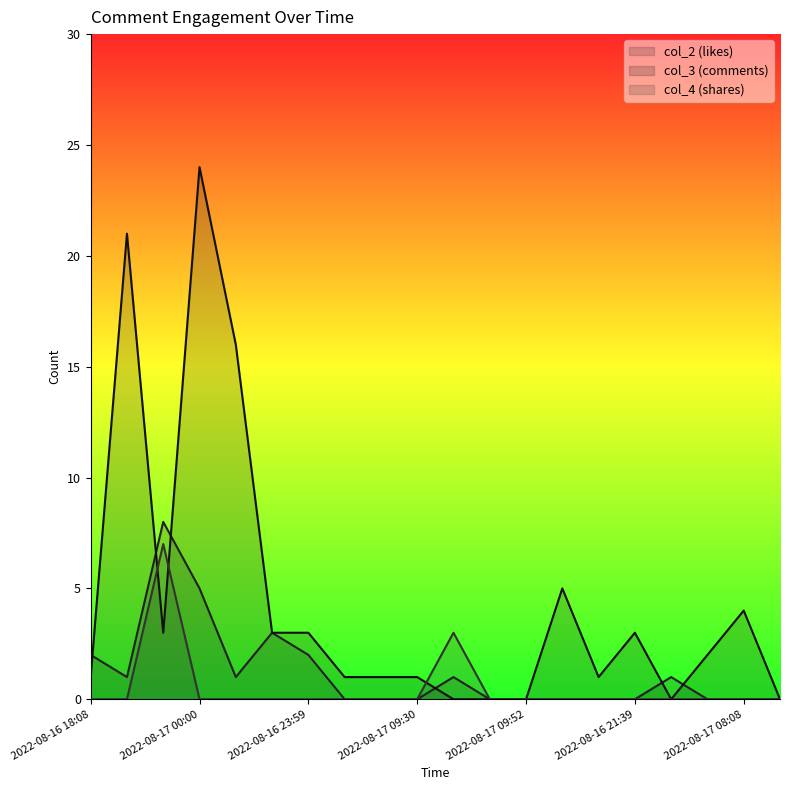

How many lines are shown in the chart?

3